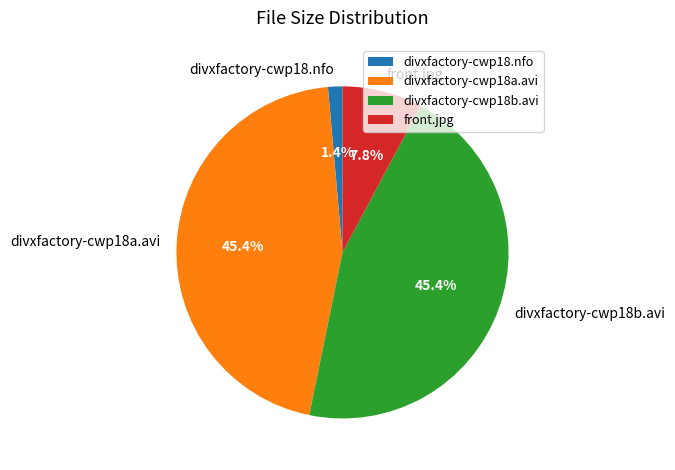

What is the smallest slice in the pie chart?

divxfactory-cwp18.nfo